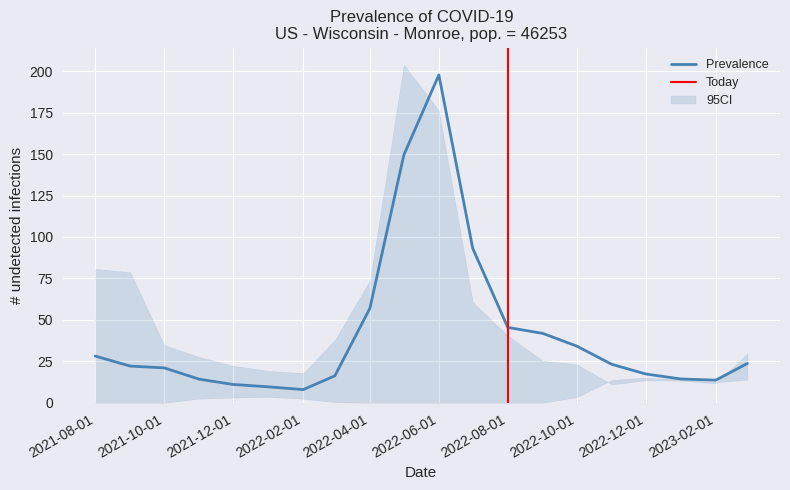

The value of Prevalence at 2022-10-01 is 34.2. True or false?

True